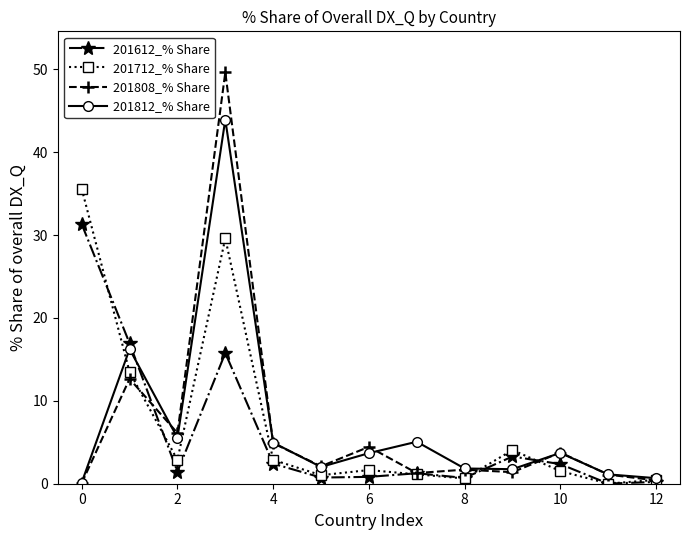

How many interior local peaks does the 201812_% Share series have?

4